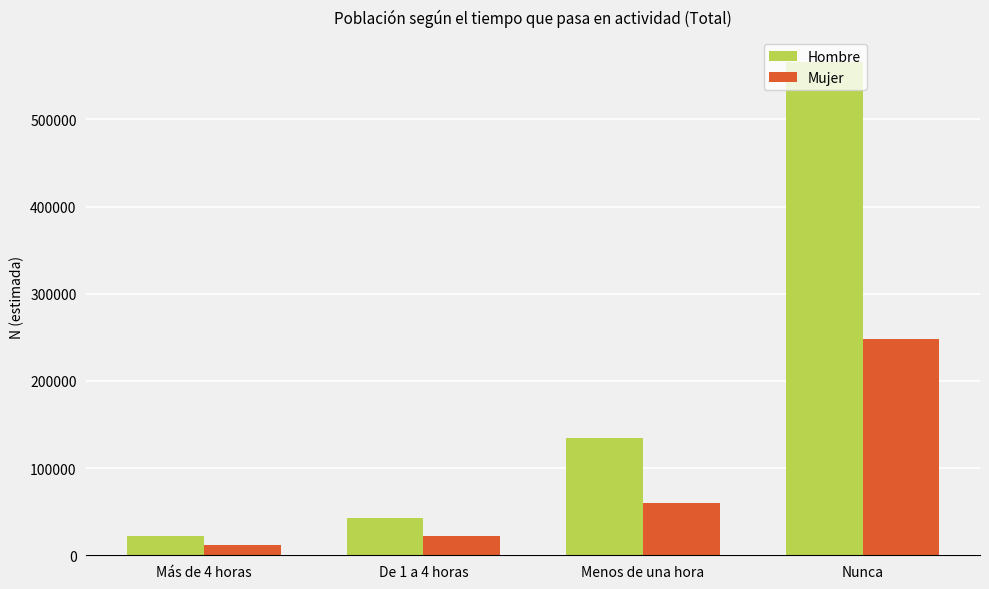

At which category is the sum across all series the highest?

Nunca